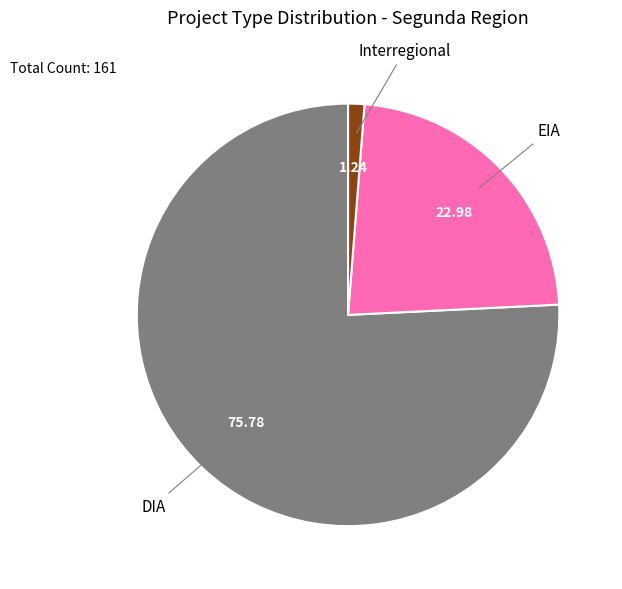

Does any single category account for the majority?

Yes